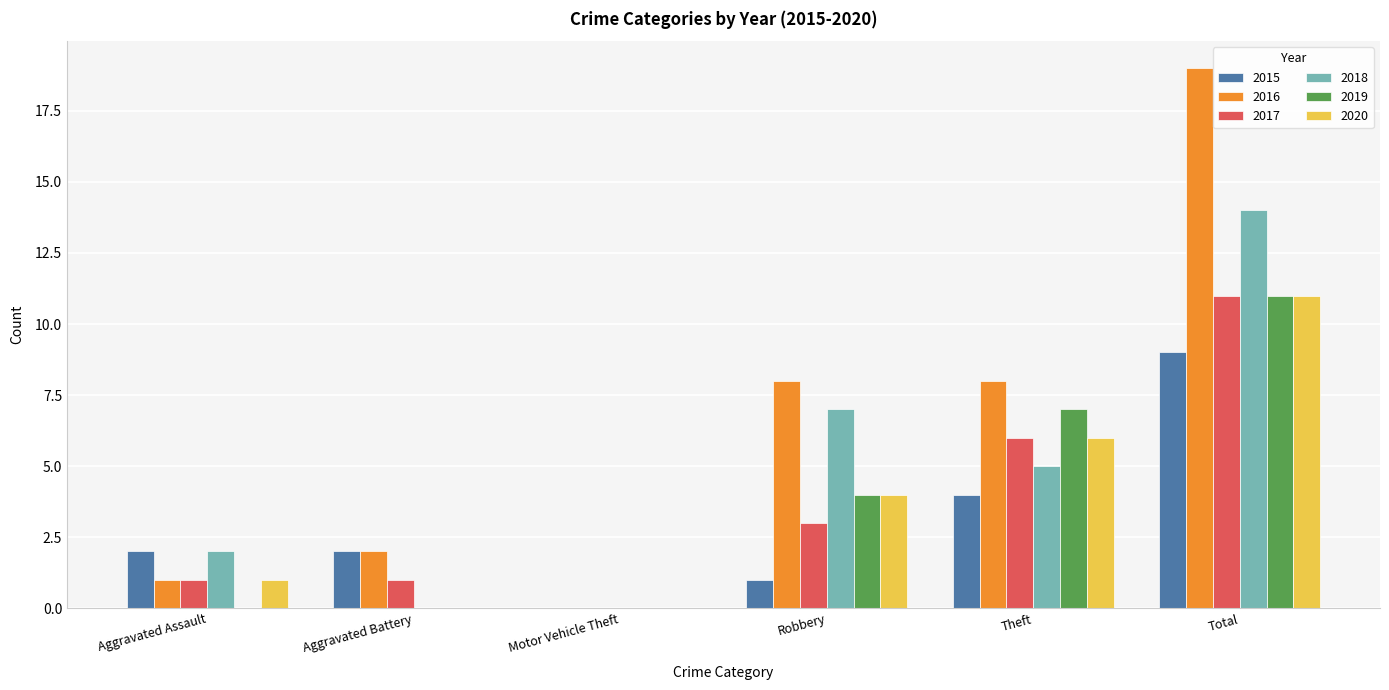

What is the sum of all 2015 values?

18